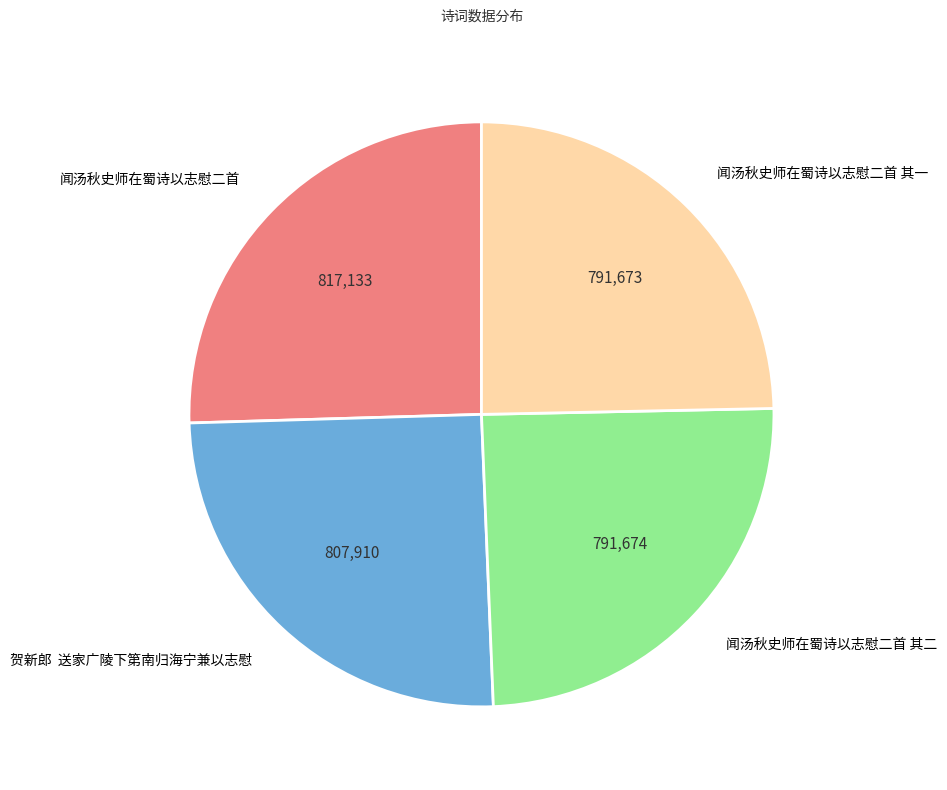

Do 闻汤秋史师在蜀诗以志慰二首 and 贺新郎 送家广陵下第南归海宁兼以志慰 together represent more than half of the pie?

Yes